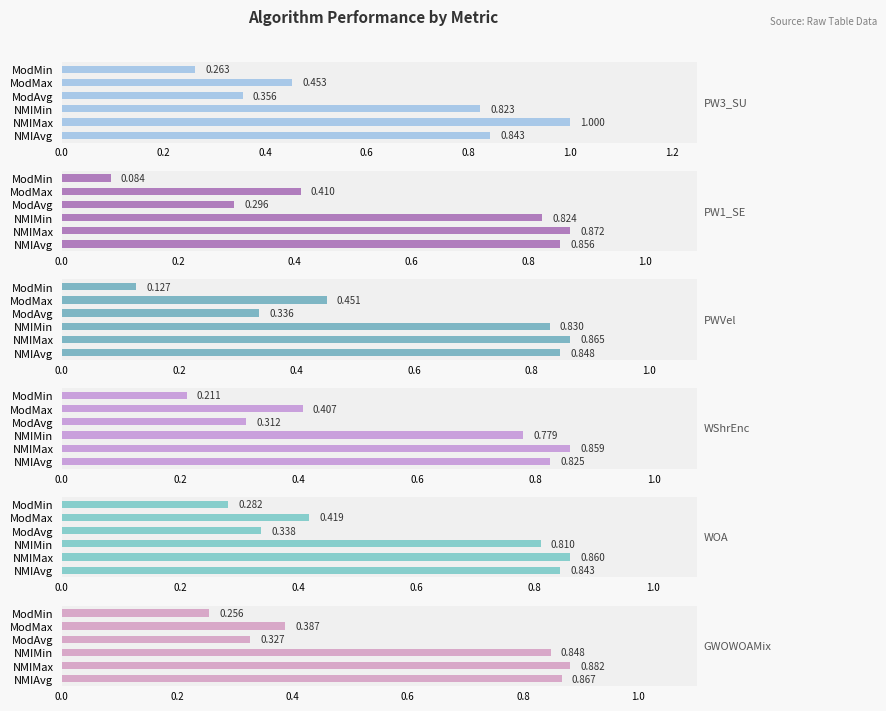

The GWOWOAMix series shows 0.1 at ModMax. True or false?

False